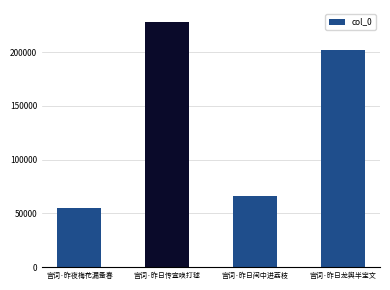

Rank the categories by value from highest to lowest.

宫词·昨日传宣唤打毬, 宫词·昨日龙舆半宝文, 宫词·昨日闽中进荔枝, 宫词·昨夜梅花漏蚤春